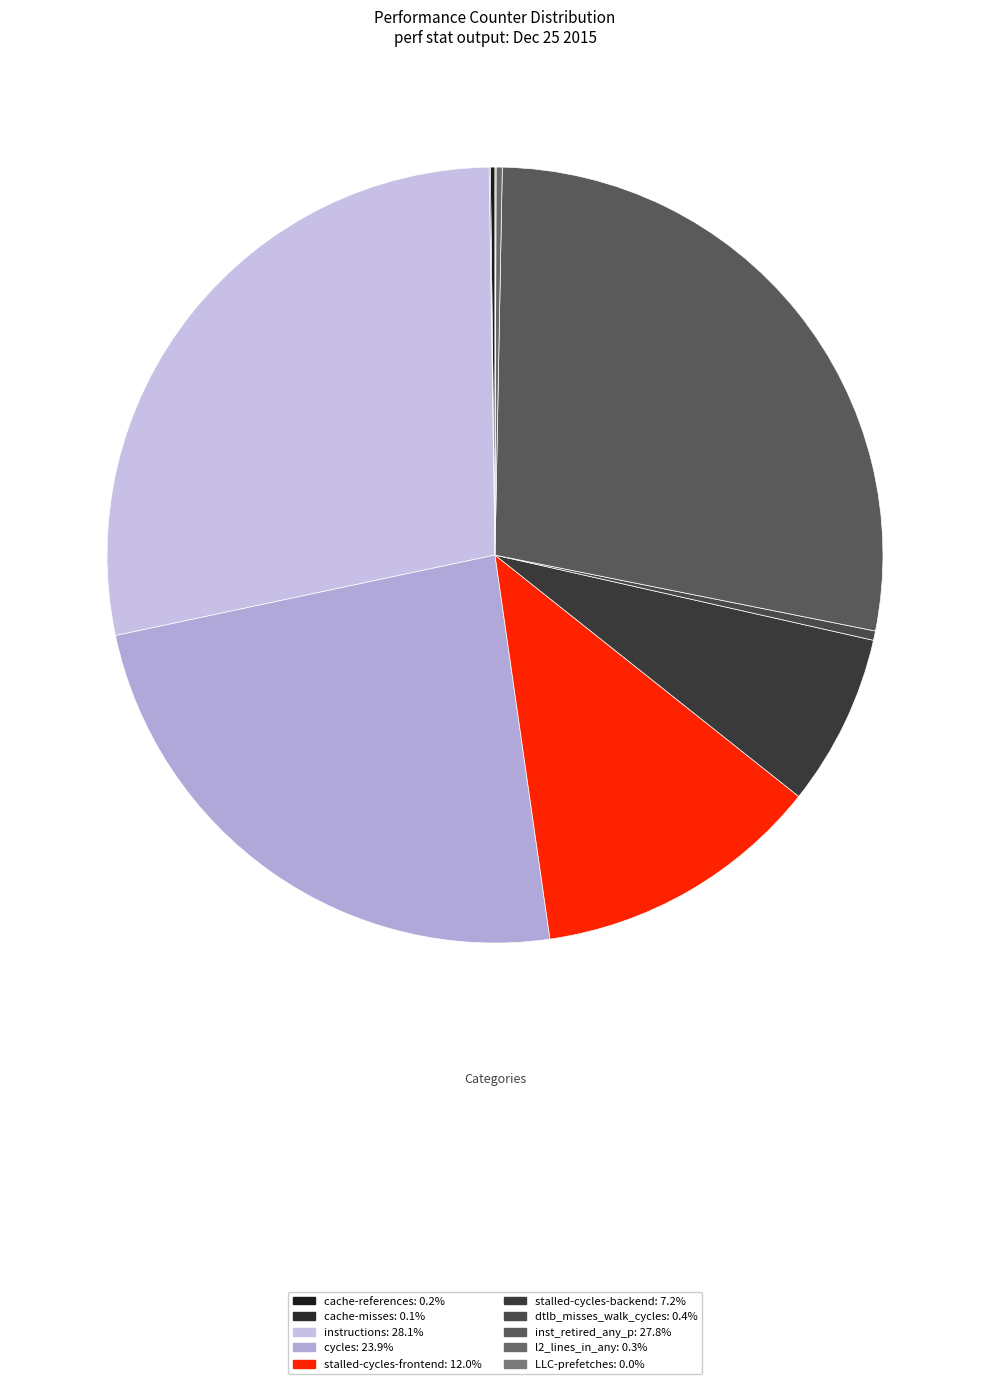

True or false: cycles accounts for 24% of the total.

True